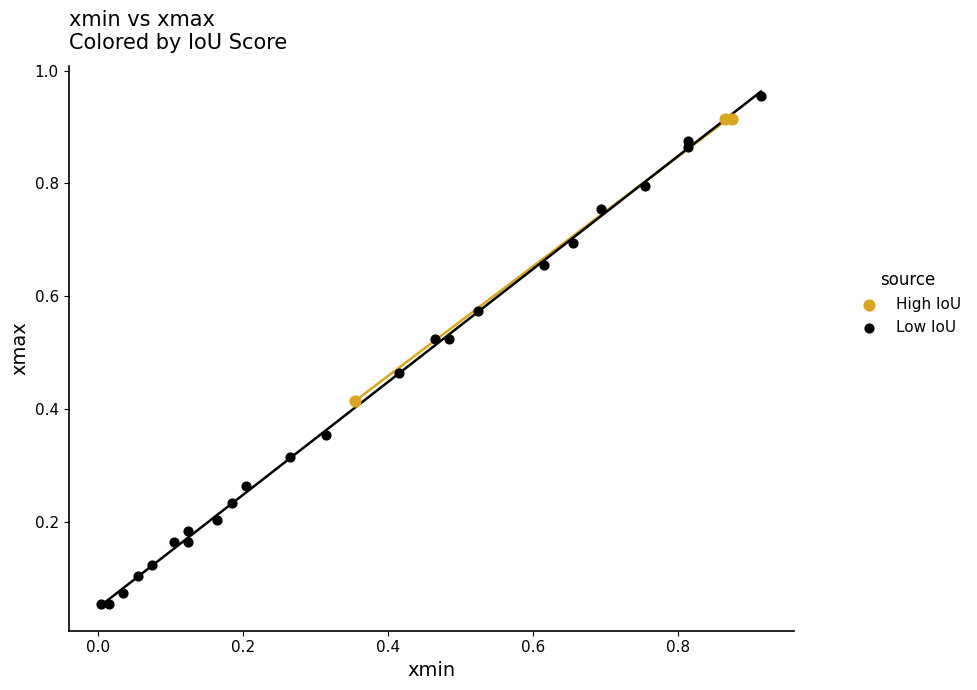

Which series has the largest Y range (max minus min)?

Low IoU